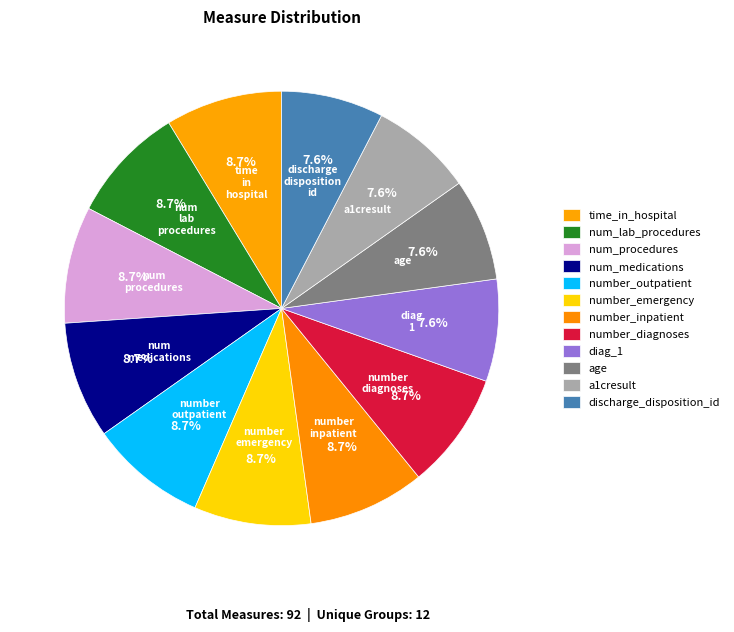

To the nearest percent, what portion does number_diagnoses represent?

9%